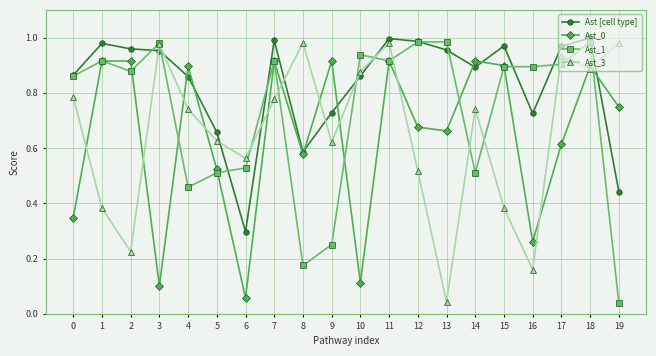

True or false: Ast_0 has more than 0 points higher than both neighbors.

True